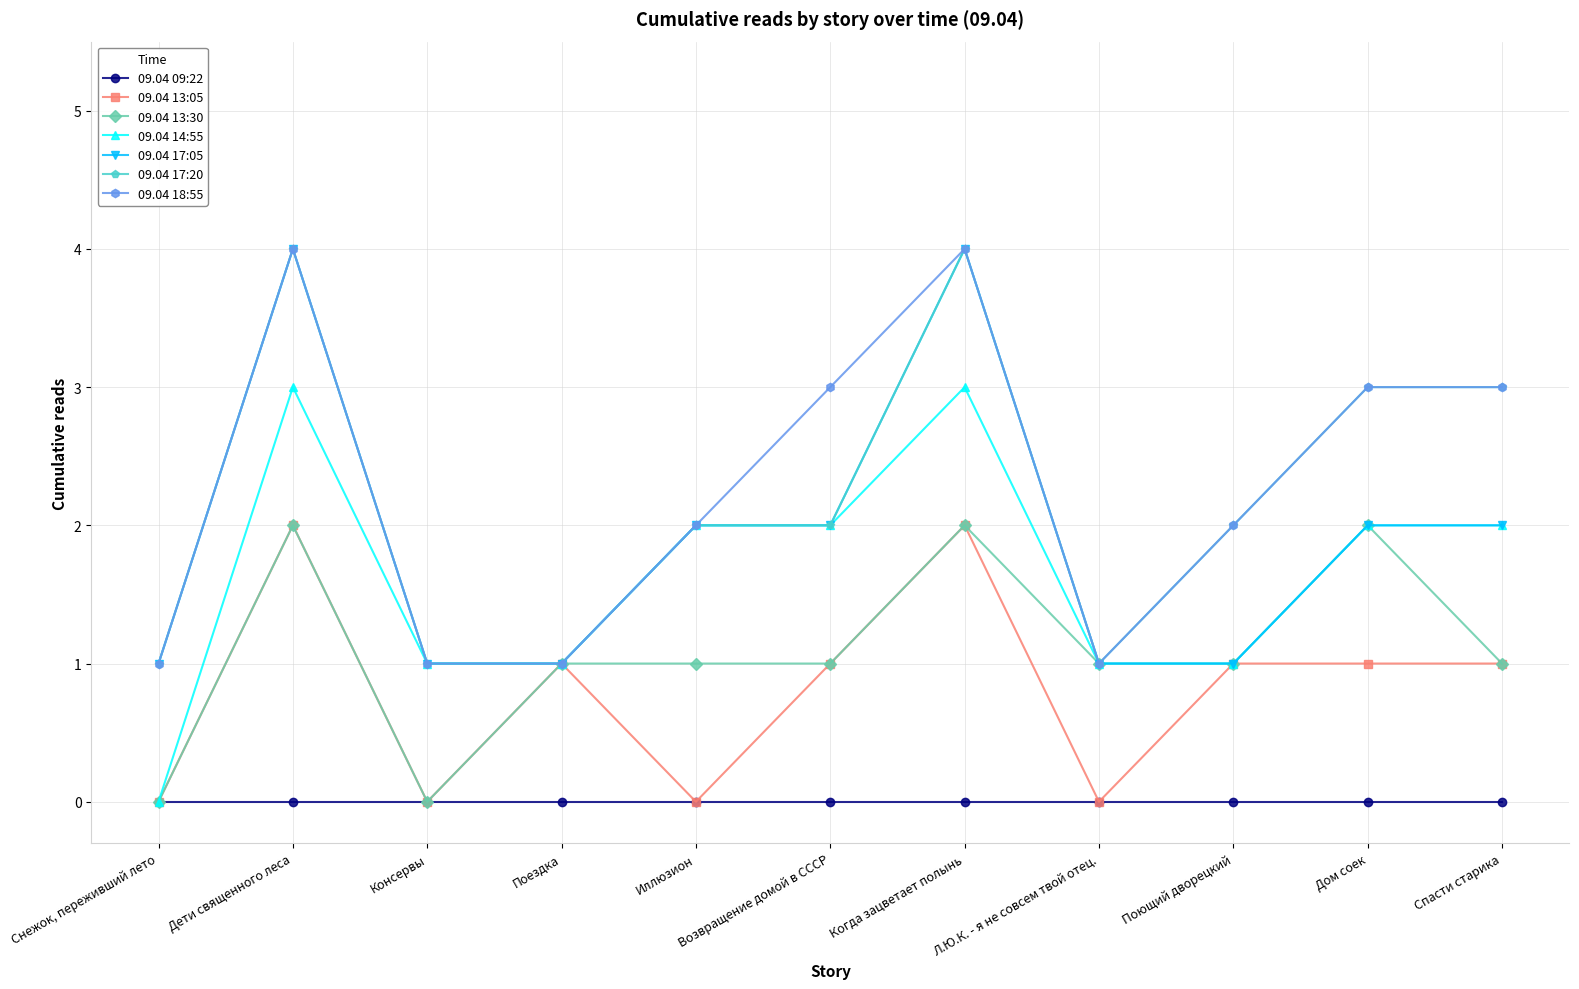

Does the chart have visible grid lines?

Yes